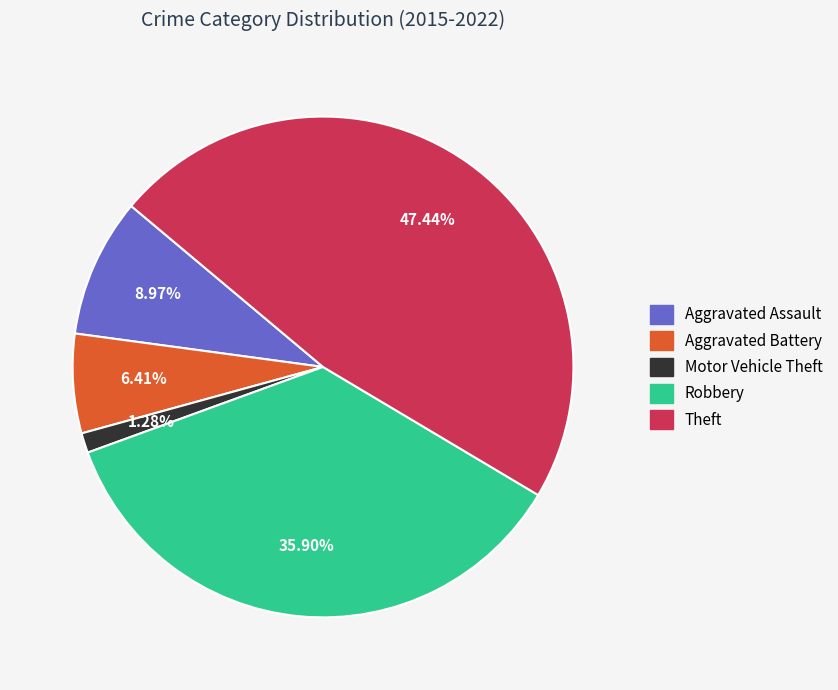

To the nearest percent, what portion does Theft represent?

47%